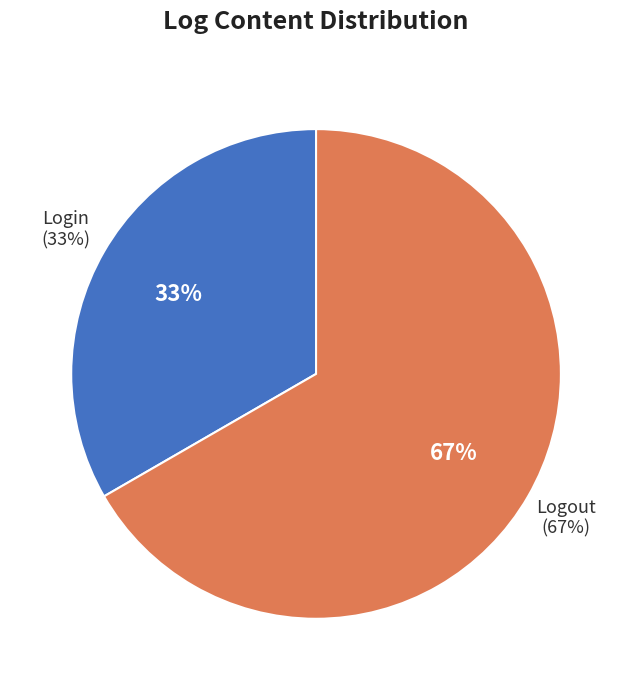

Does any single category account for the majority?

Yes